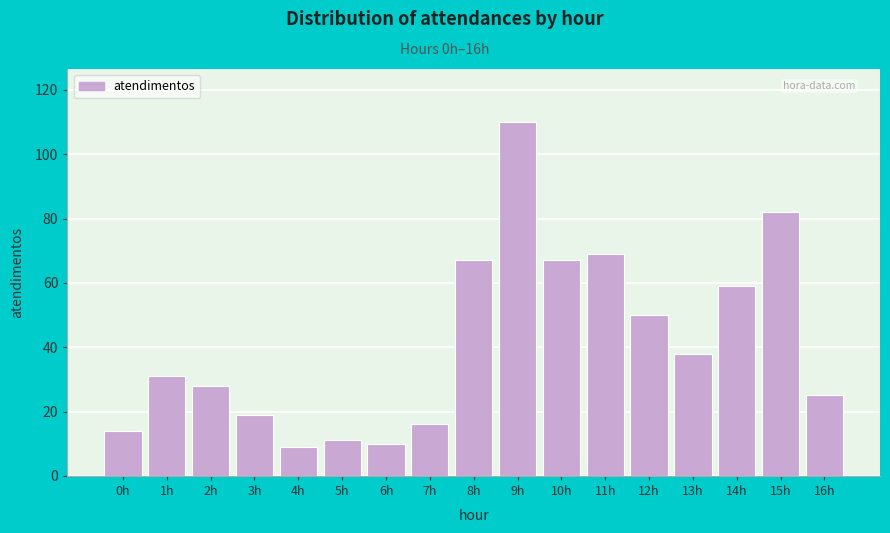

Reading right to left, transcribe all the data shown in this chart.

16h=25	15h=82	14h=59	13h=38	12h=50	11h=69	10h=67	9h=110	8h=67	7h=16	6h=10	5h=11	4h=9	3h=19	2h=28	1h=31	0h=14